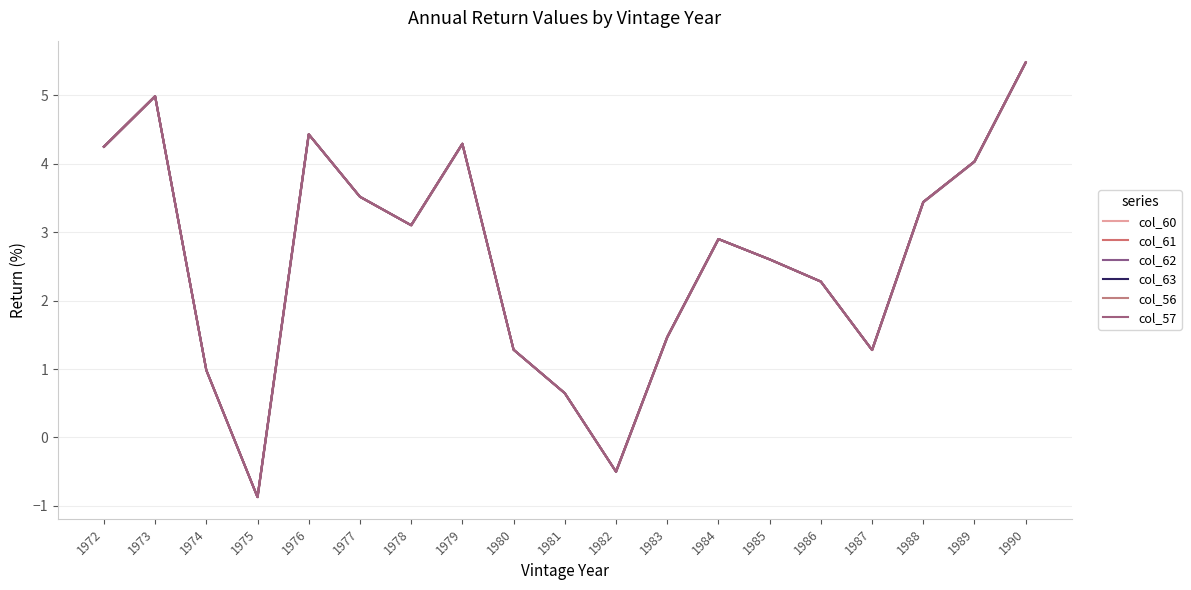

What is the sum of the col_60 values at 1989 and 1975?

3.2